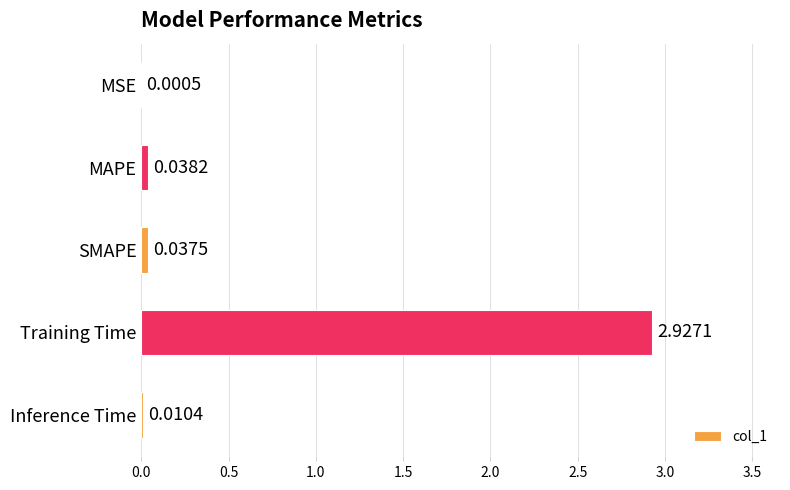

At which label is the value closest to 1?

MAPE